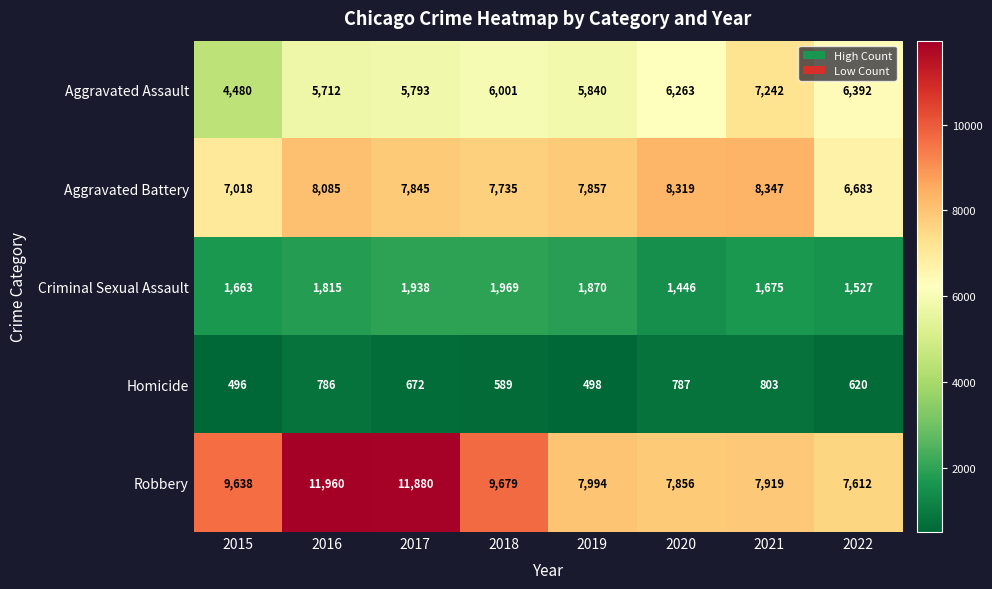

At which label does Robbery reach its peak?

2016